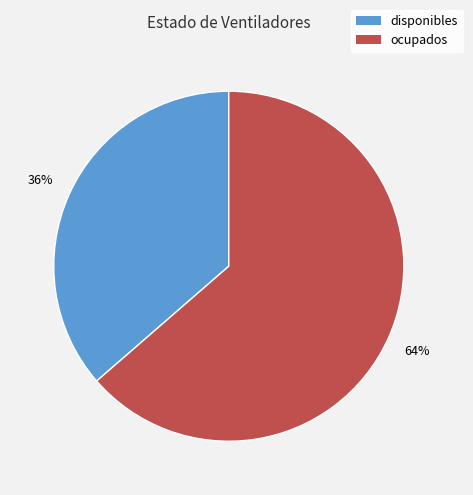

Which slice is the smallest?

disponibles